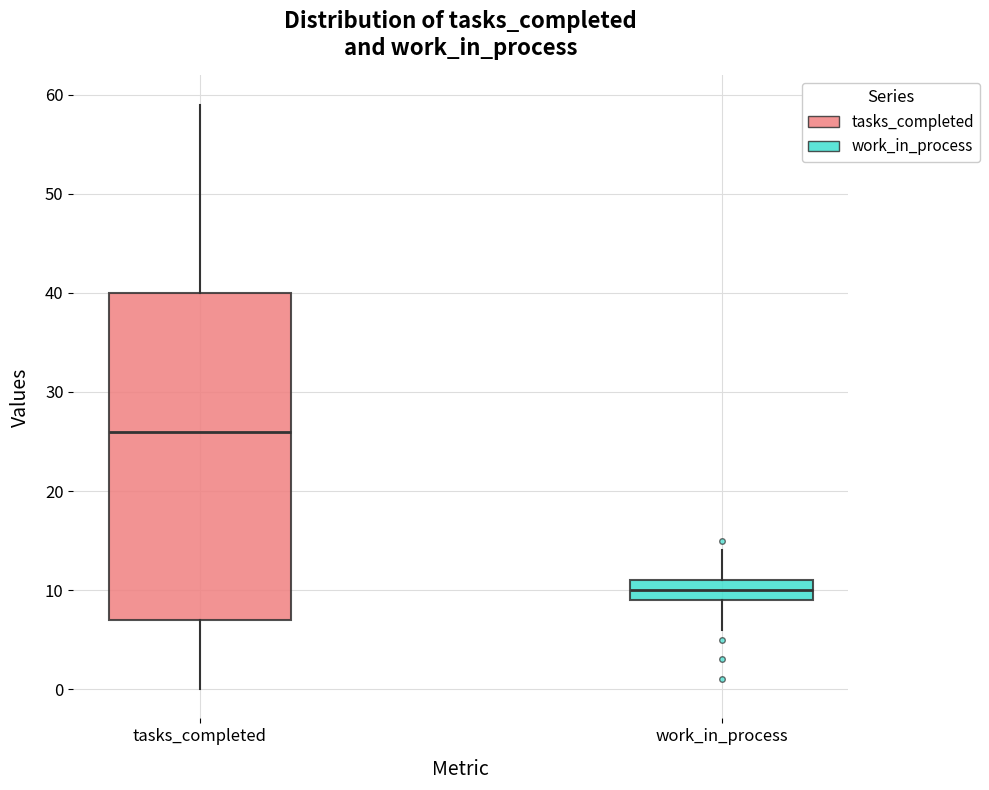

Which box is the tallest, from its lower edge to its upper edge?

tasks_completed